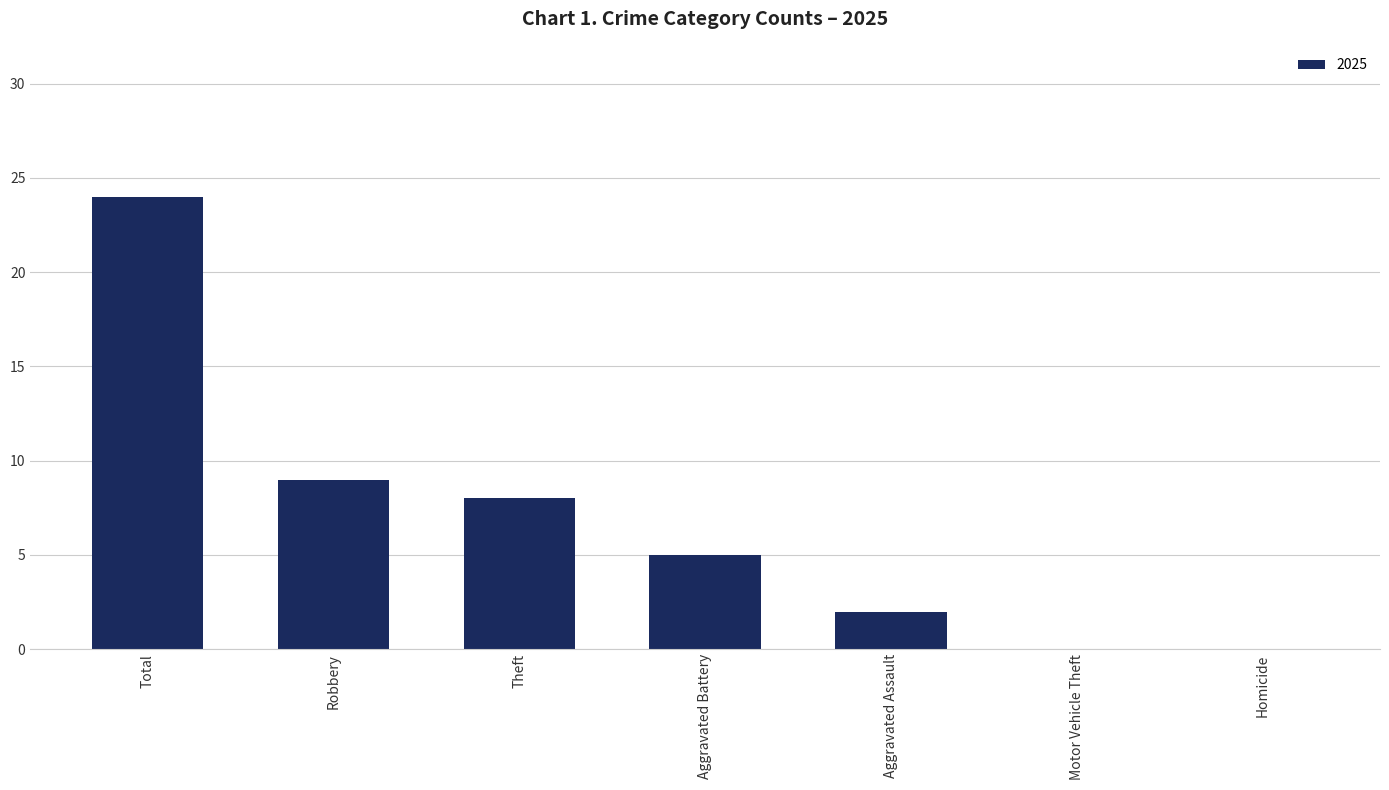

What is the maximum value shown in the chart?

24